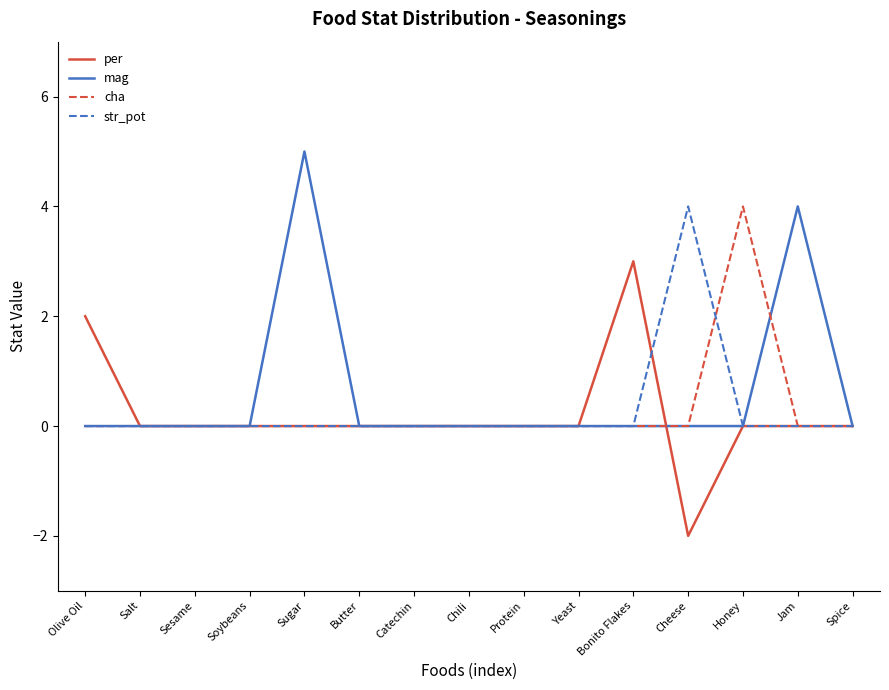

What position from the right is Honey?

3